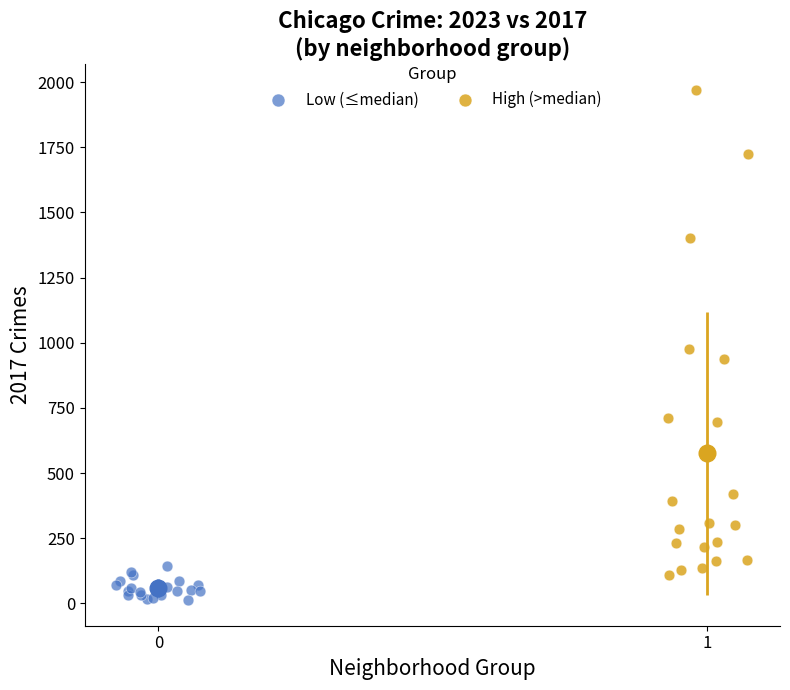

Which series contains the highest Y value?

High (>median)